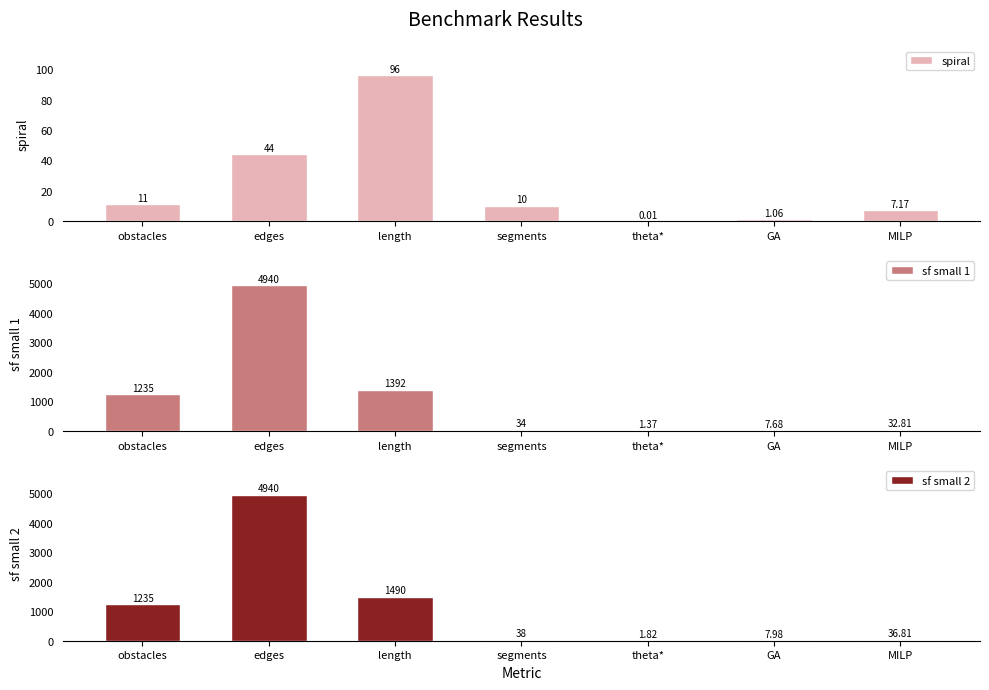

What position from the left is GA?

6